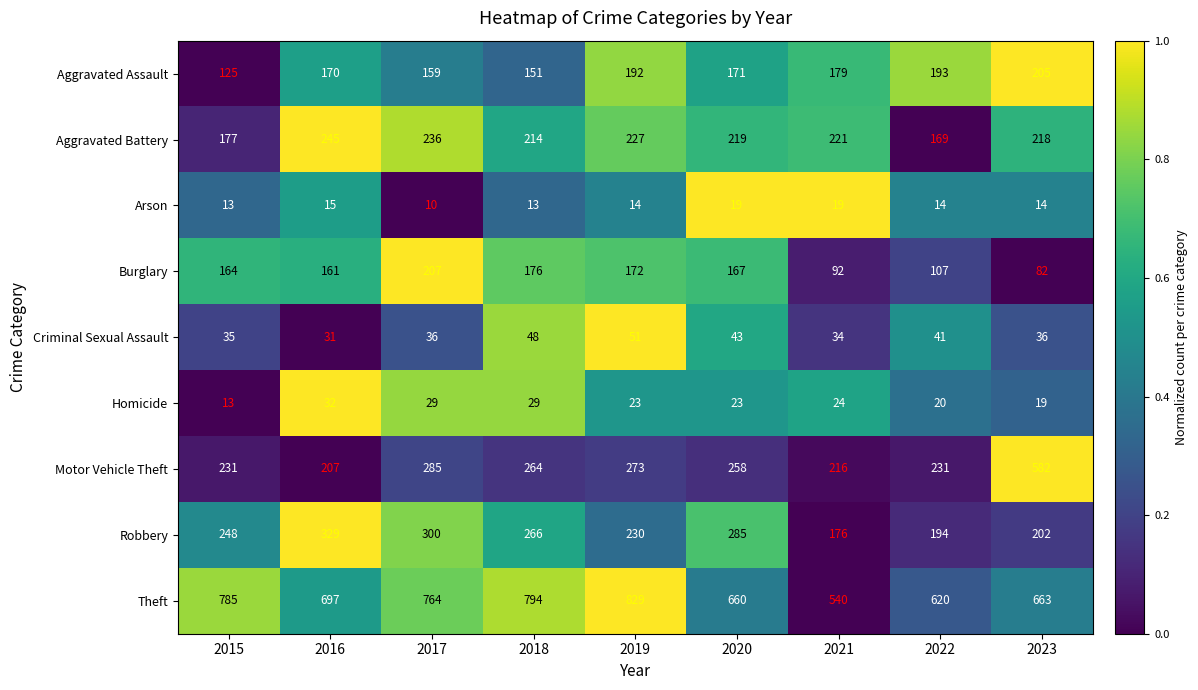

What is the total value across all series at 2016?

1887